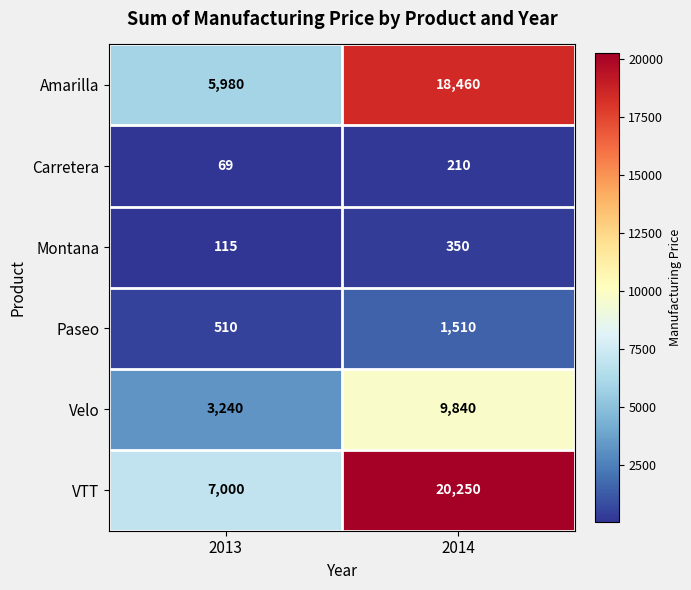

How many categories are shown in the chart?

2